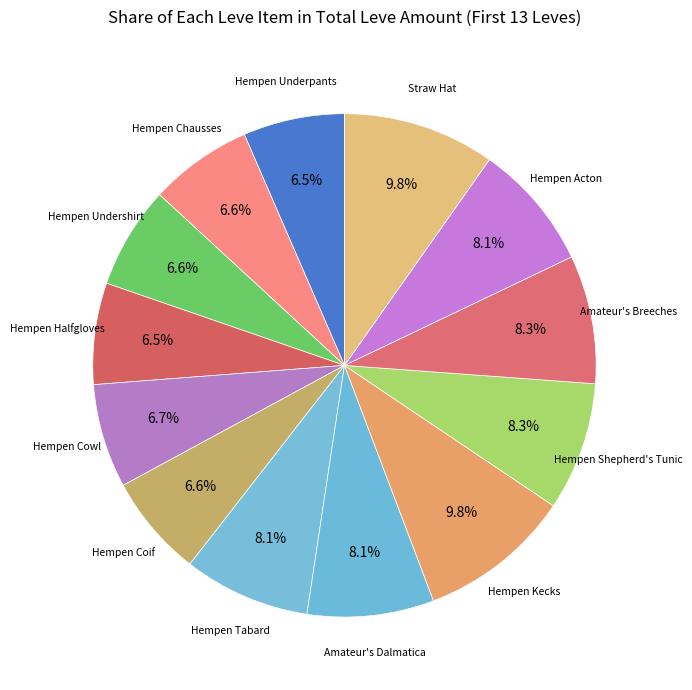

Count the number of slices in the pie.

13